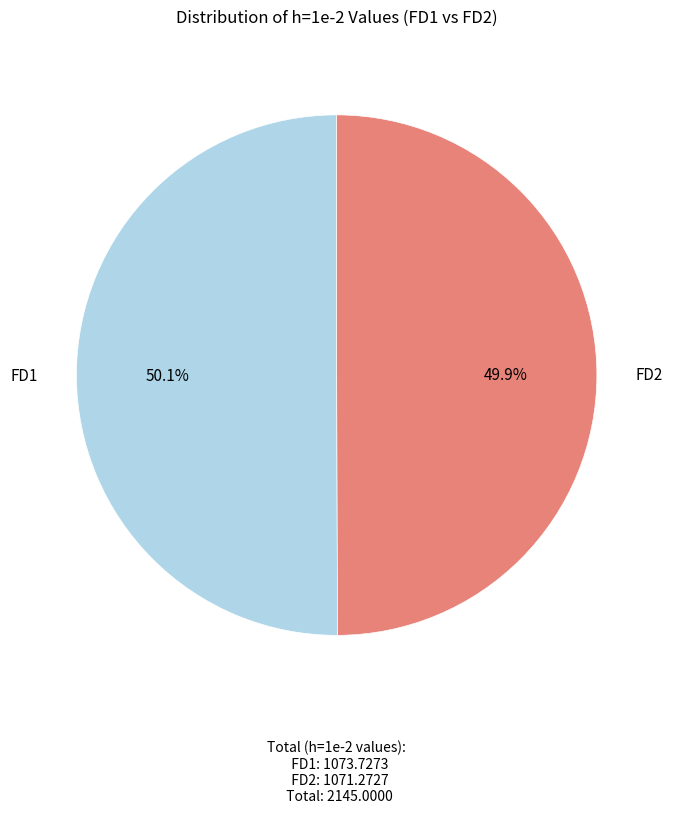

What is the ratio of the value at FD2 to the value at FD1?

1.0